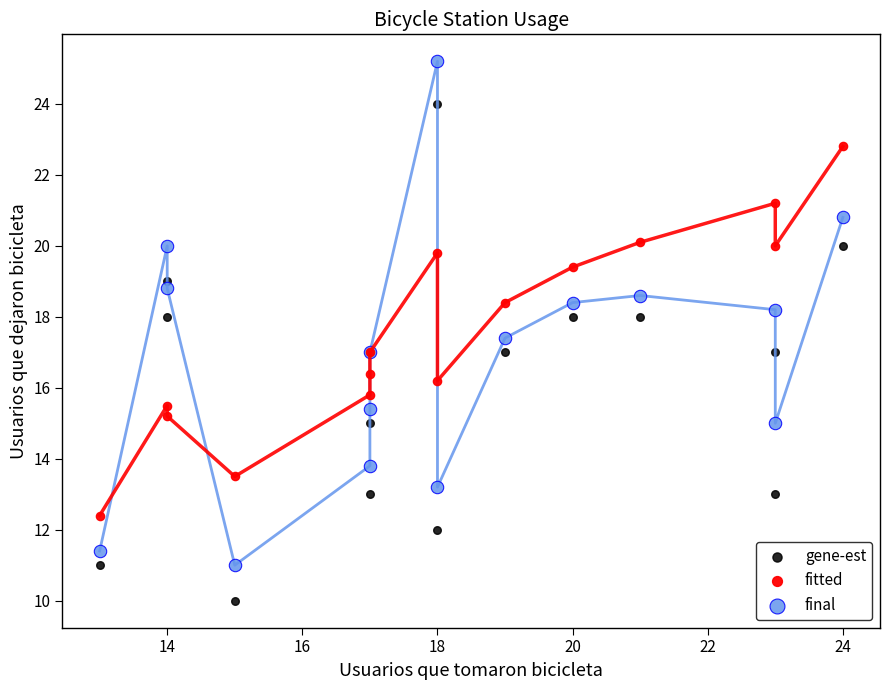

Which series reaches the maximum Y coordinate?

final